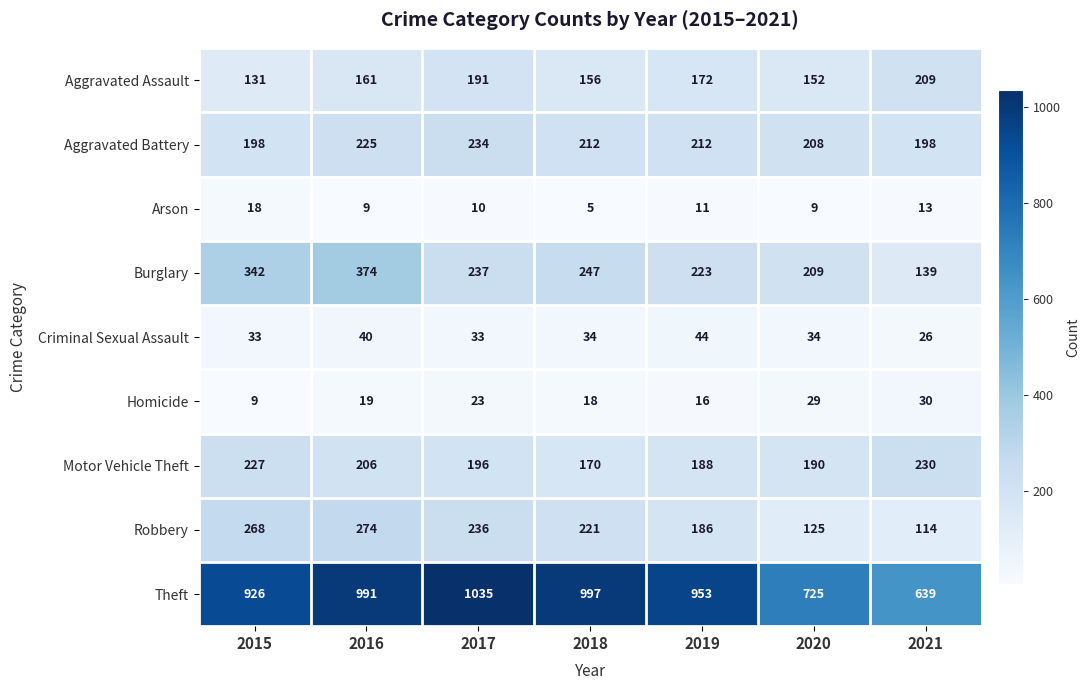

The Theft series shows 953 at 2019. True or false?

True